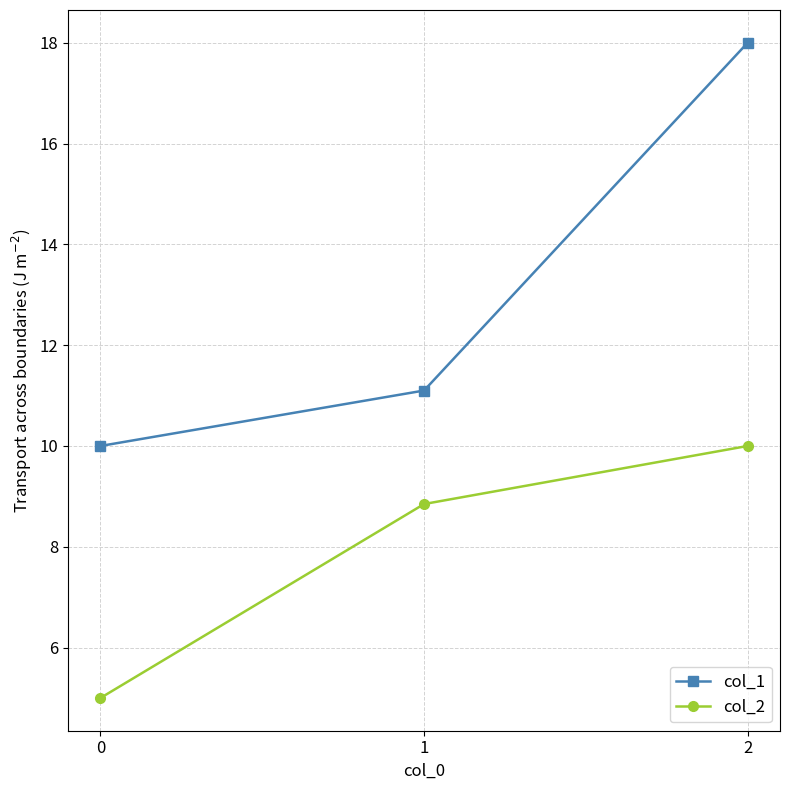

Which series has the largest range (max minus min)?

col_1